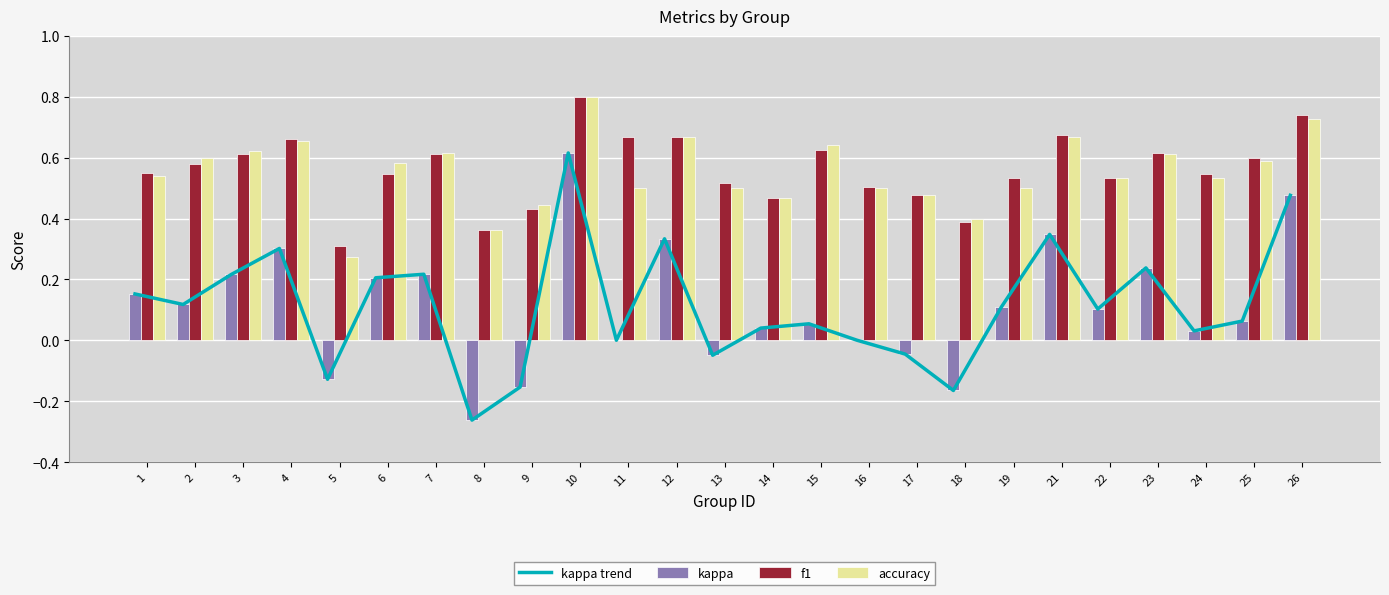

What is the value of the kappa bar at the 19th from the left?

0.1